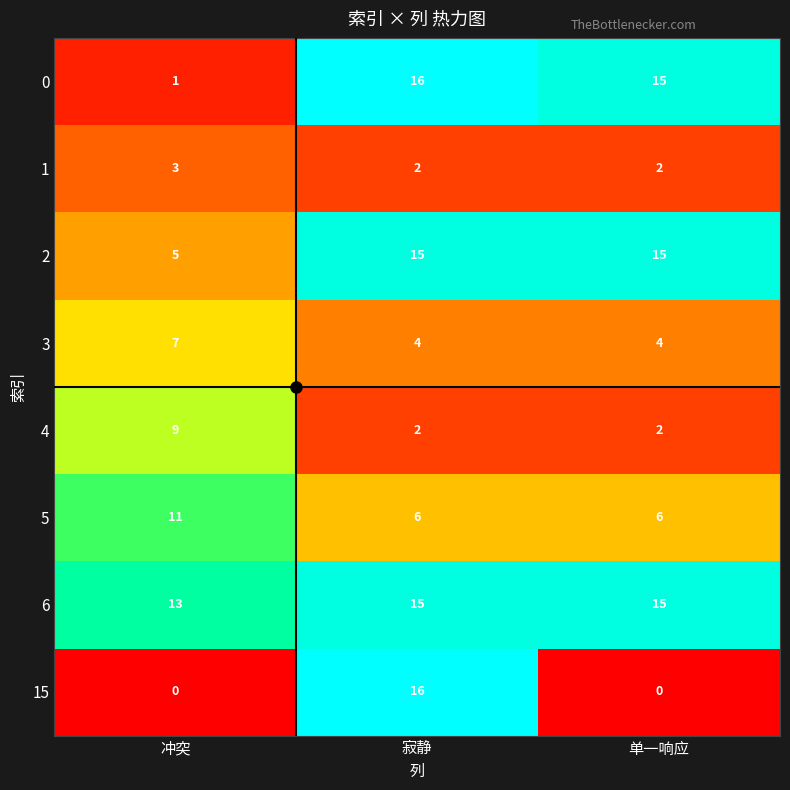

Which series has the largest range (max minus min)?

15